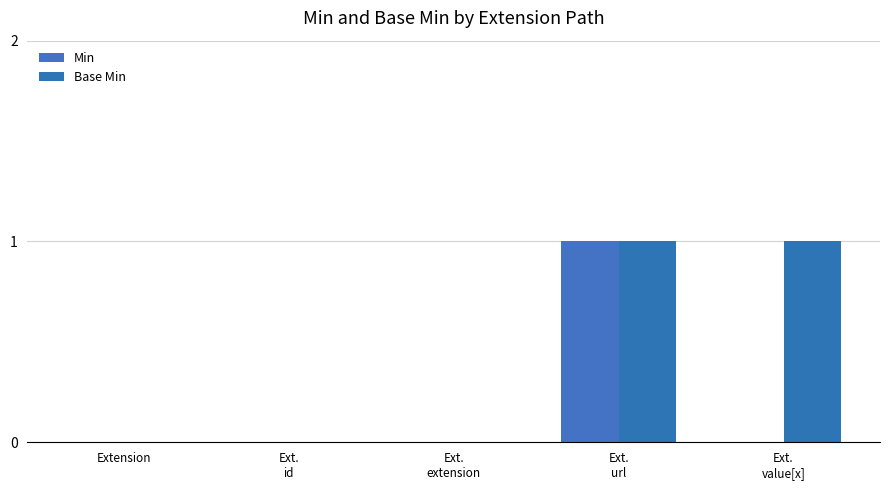

What is the value of the Base Min bar at the 4th from the left?

1